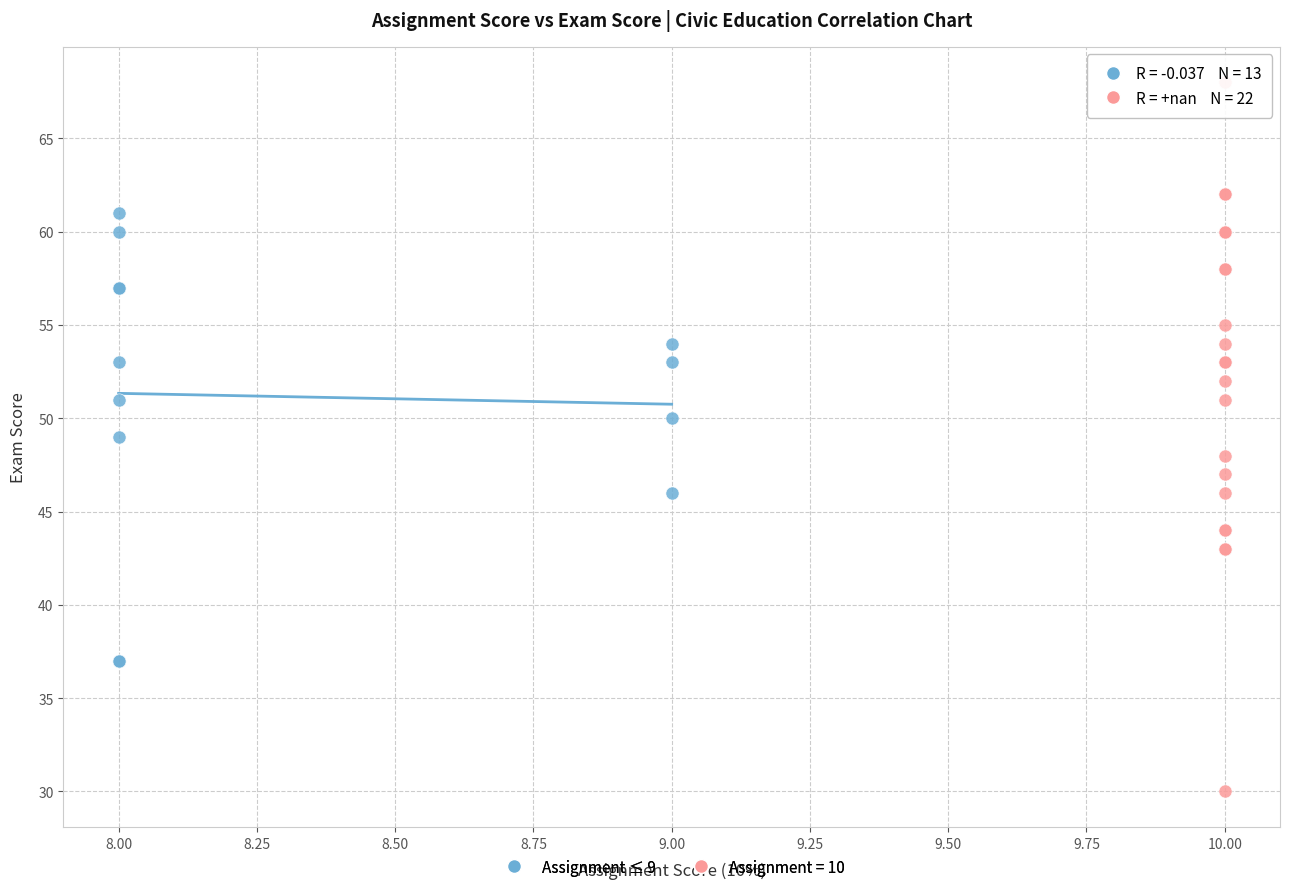

Which series reaches the maximum Y coordinate?

Assignment = 10